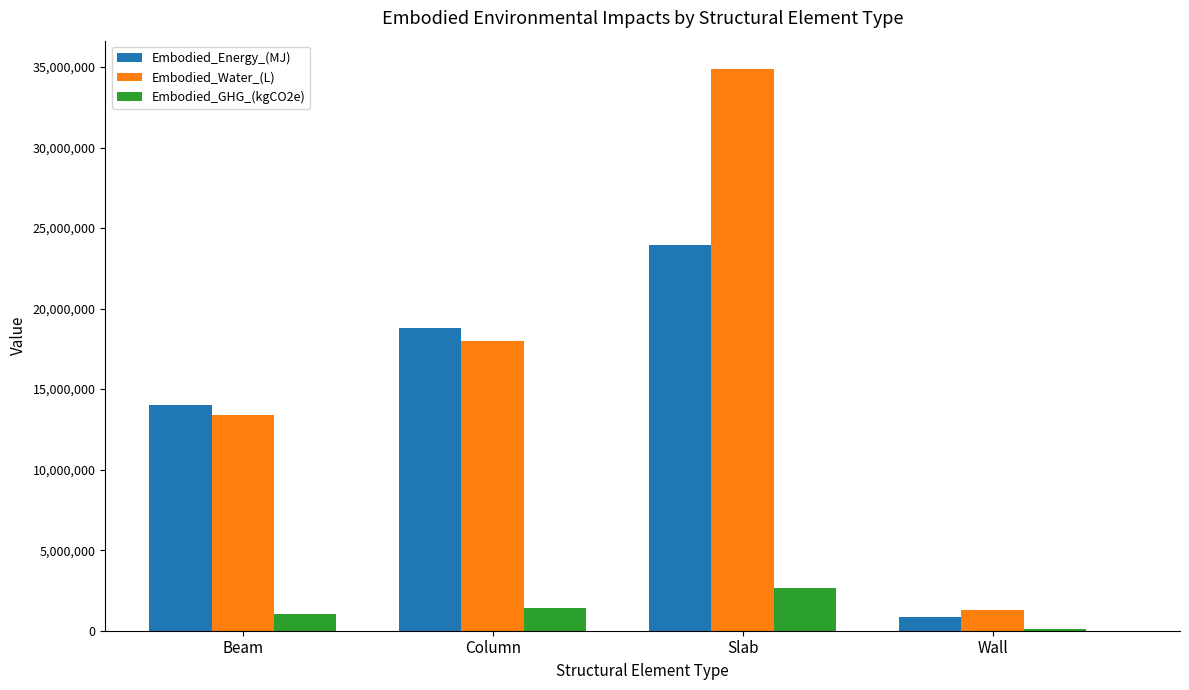

How many data points in Embodied_Energy_(MJ) are above 18810100?

2